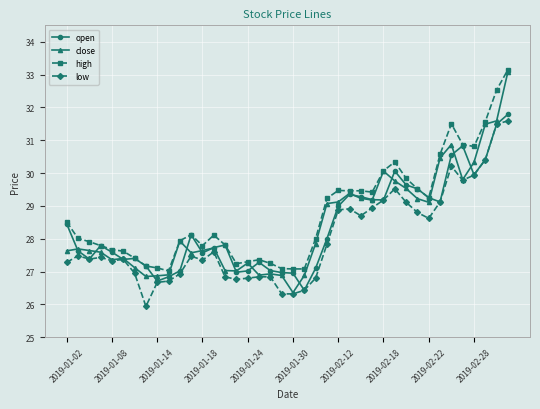

True or false: low and high intersect in this chart.

False